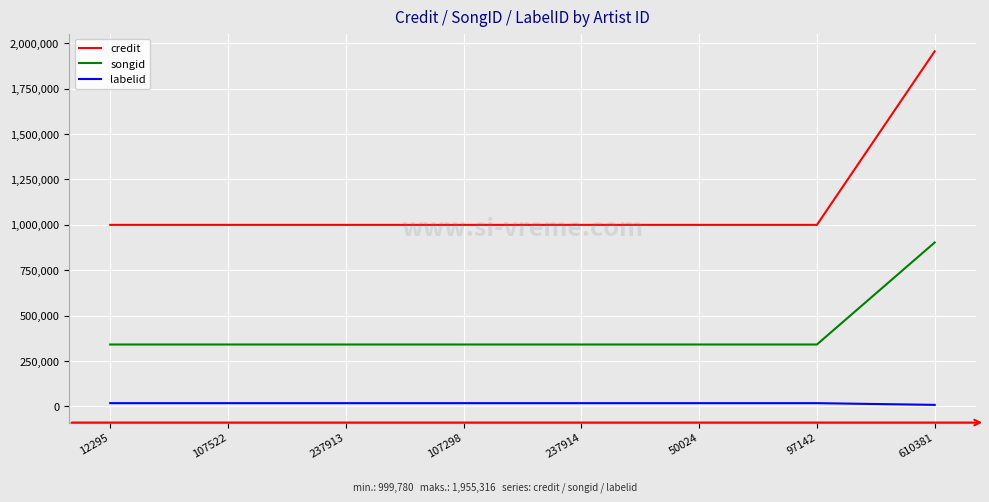

Which series has the widest spread of values?

credit